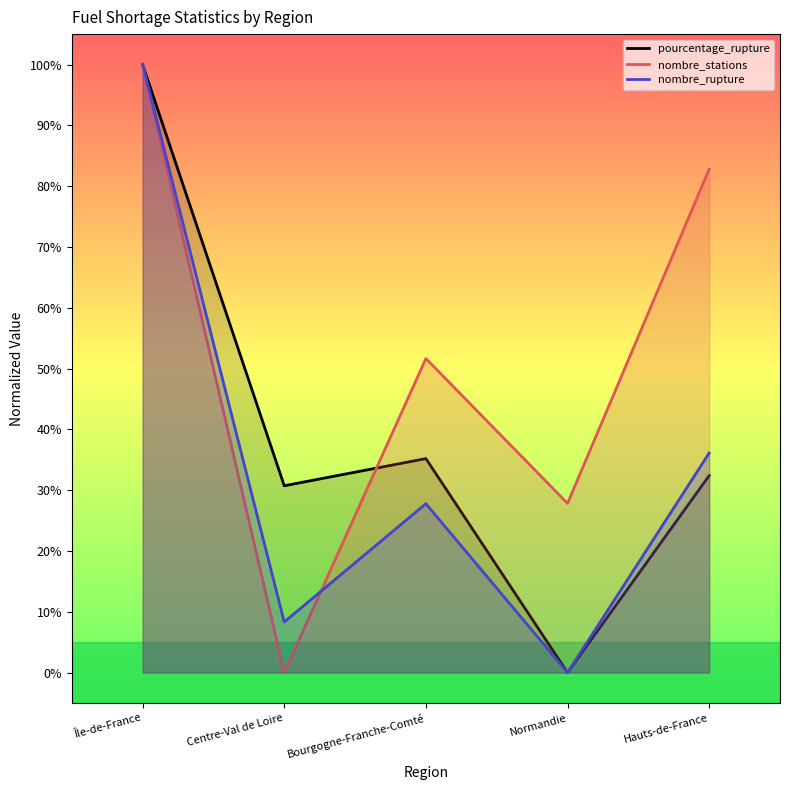

Is the value of nombre_rupture at Normandie greater than the value of nombre_stations at Hauts-de-France?

No